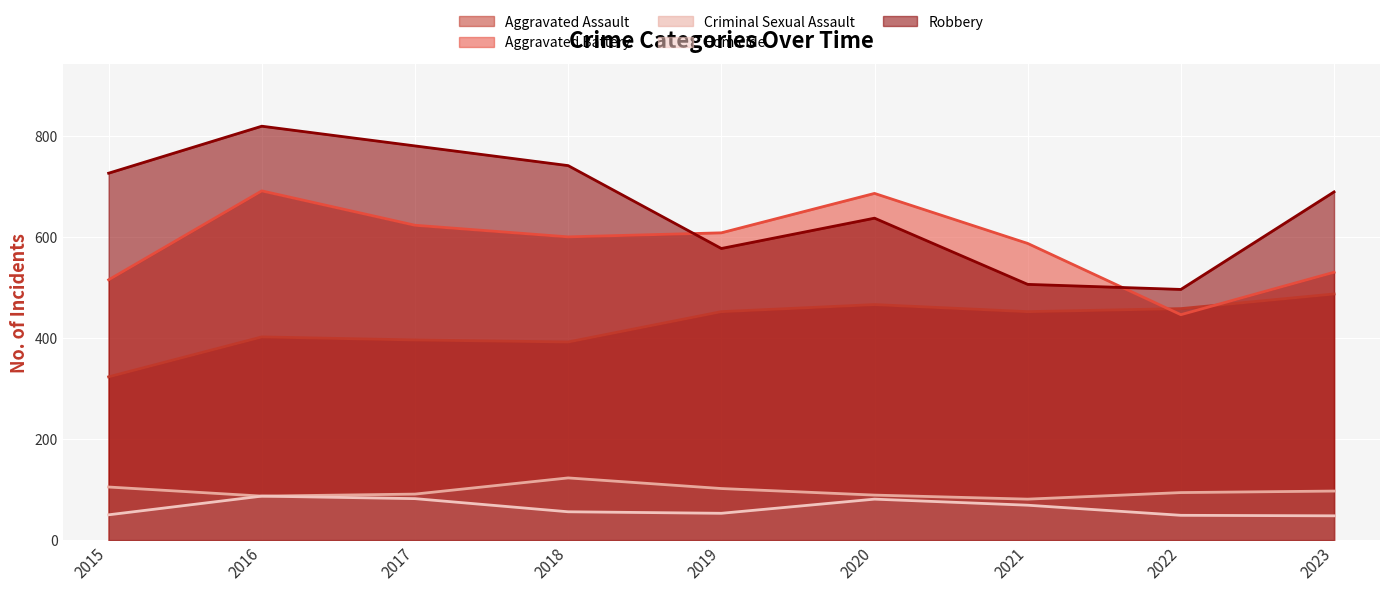

How many lines are shown in the chart?

5